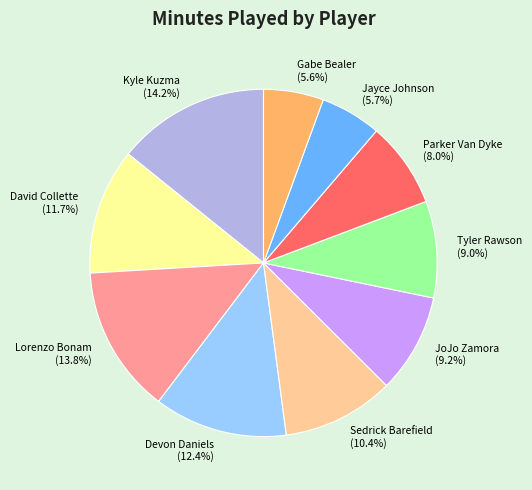

To the nearest percent, what portion does Sedrick Barefield represent?

10%